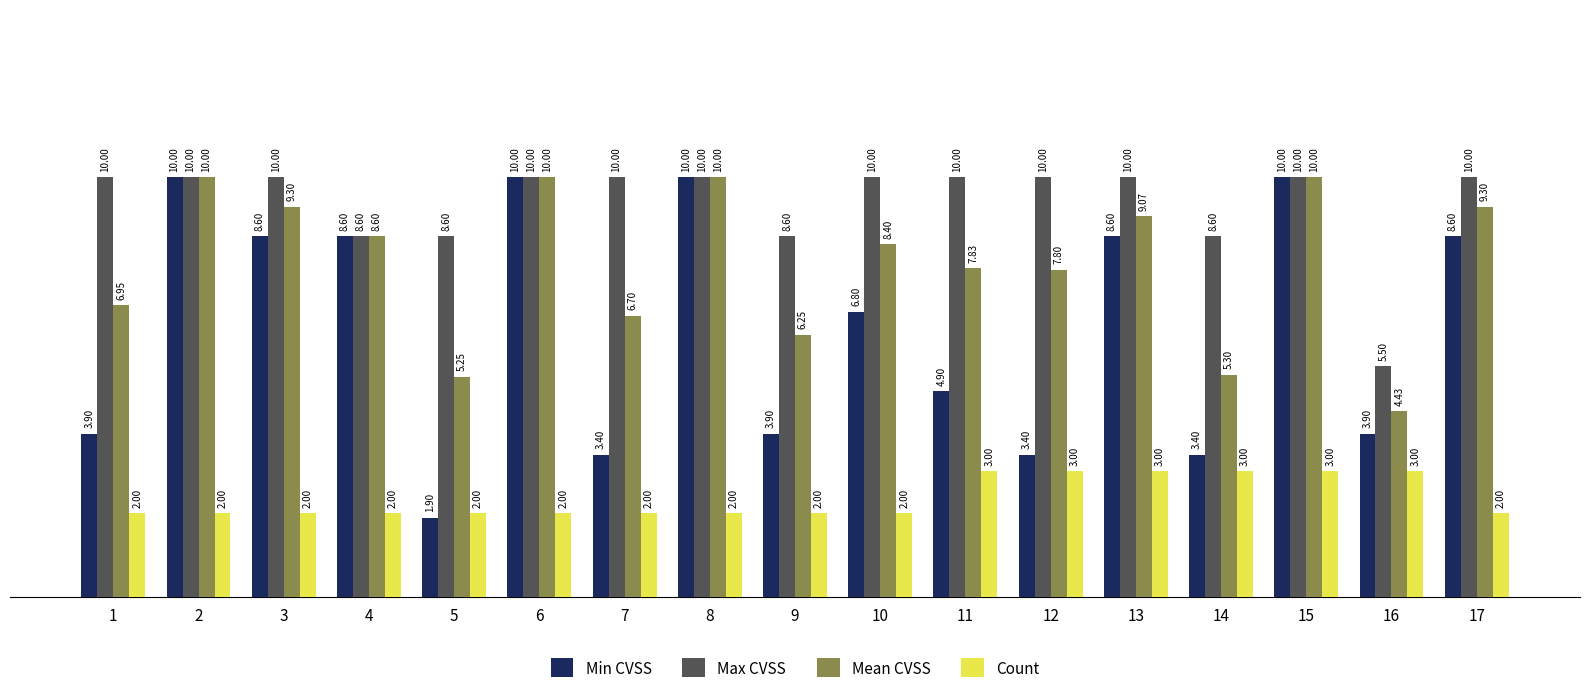

Does the chart contain any negative values?

No